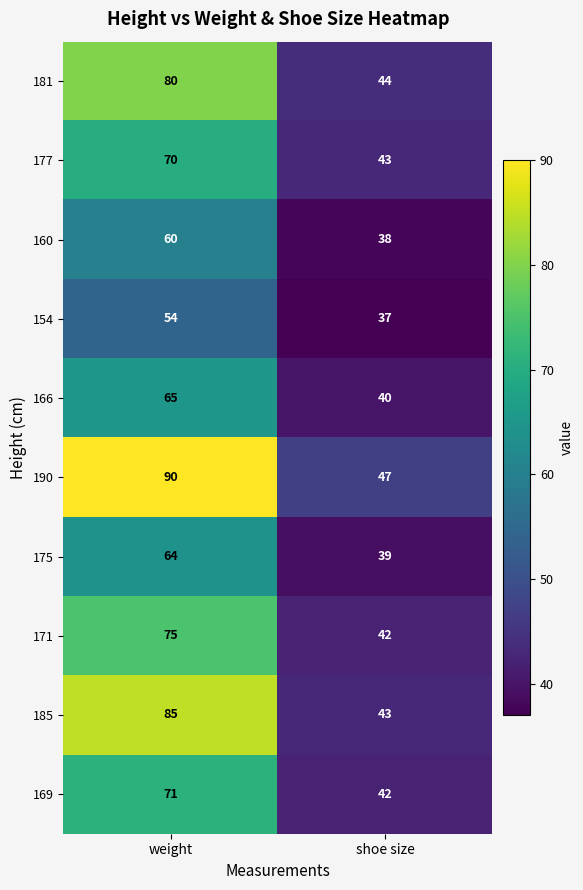

The value of 154 at shoe size is 20. True or false?

False